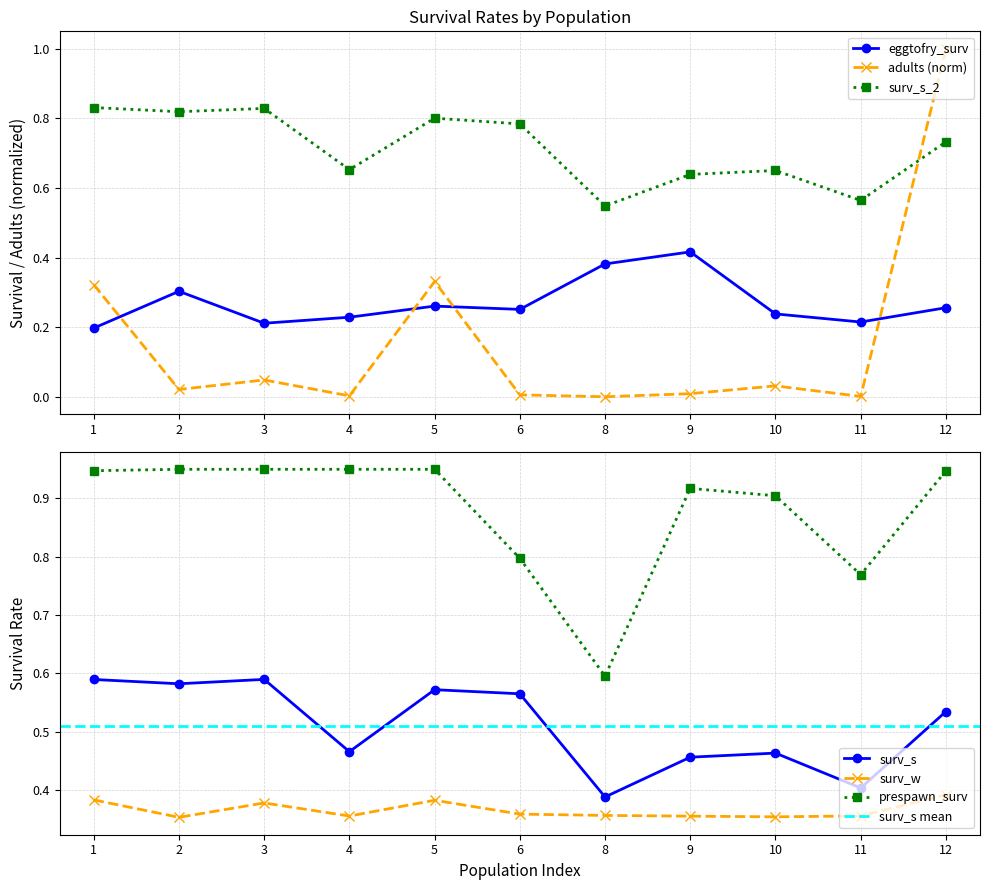

Which has a higher value, 6 or 9?

9